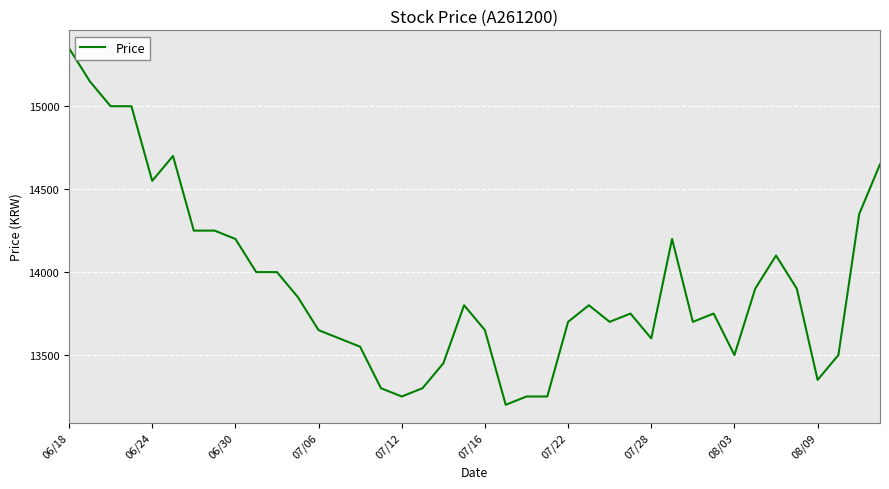

What is the minimum value shown in the chart?

13200